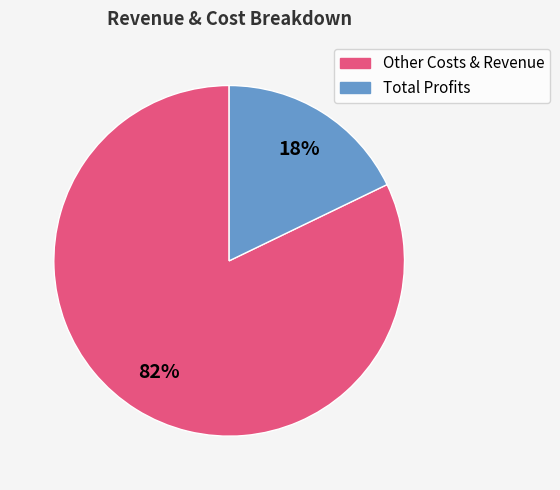

To the nearest percent, what is the difference between the largest and smallest slice percentages?

64%